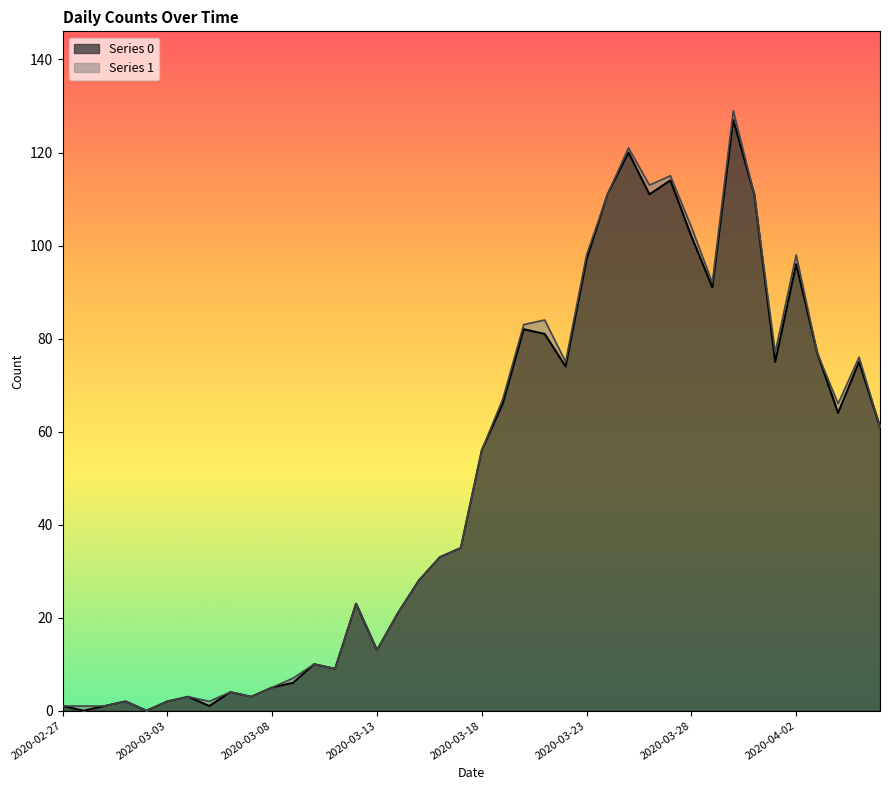

Which label corresponds to the smallest value in the chart?

2020-02-28